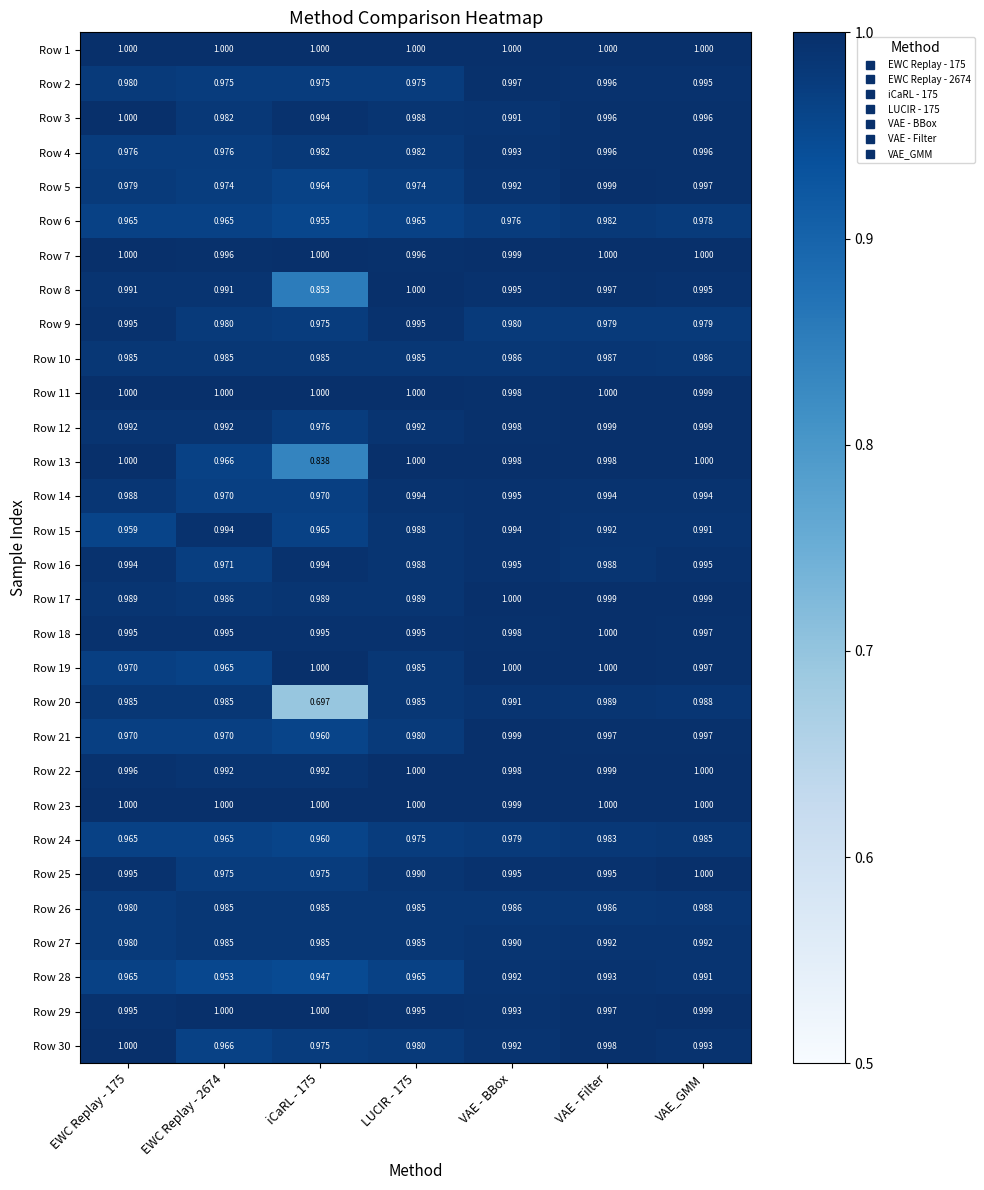

Is the value of Row 26 at LUCIR - 175 greater than the value of Row 13 at EWC Replay - 175?

No